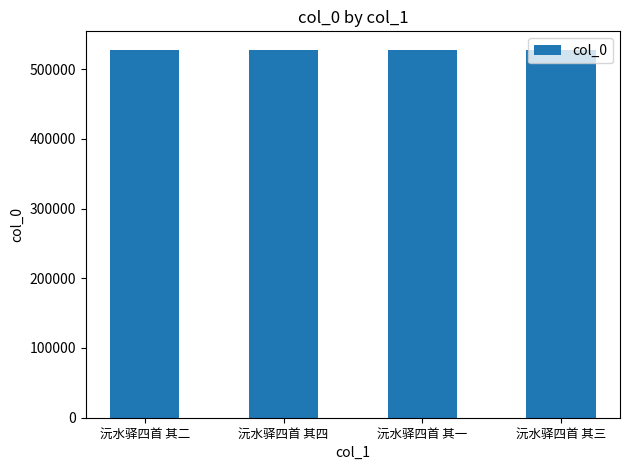

What is the sum of all values?

2110850